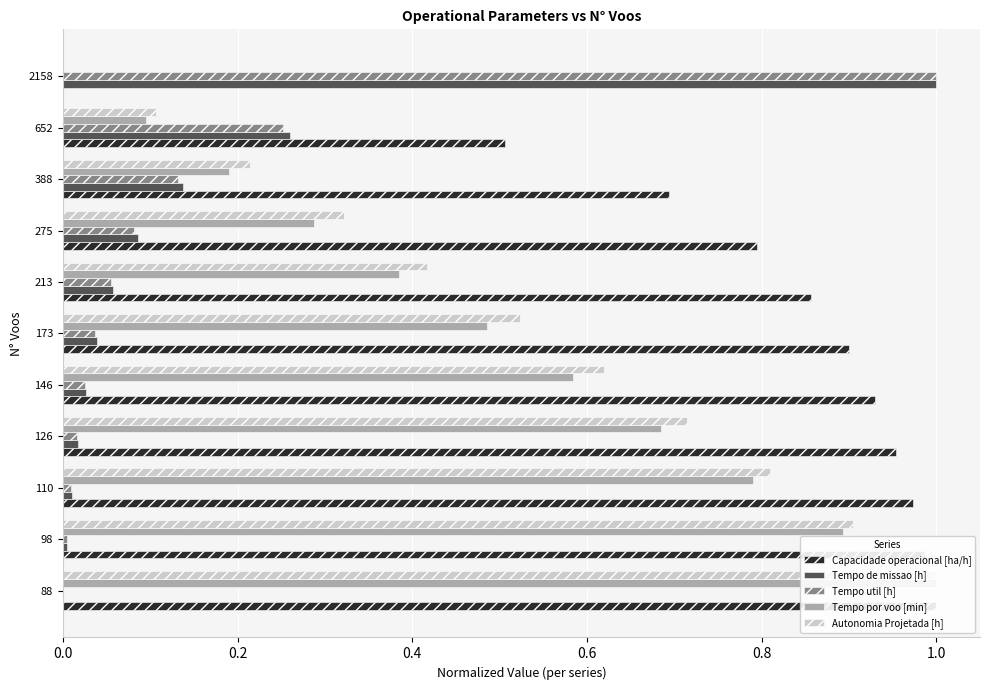

Are the bars horizontal?

Yes